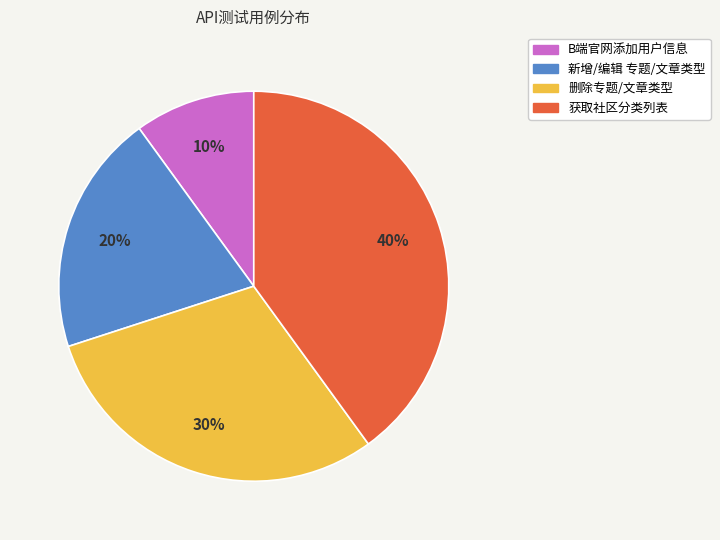

To the nearest percent, what is the difference between the largest and smallest slice percentages?

30%